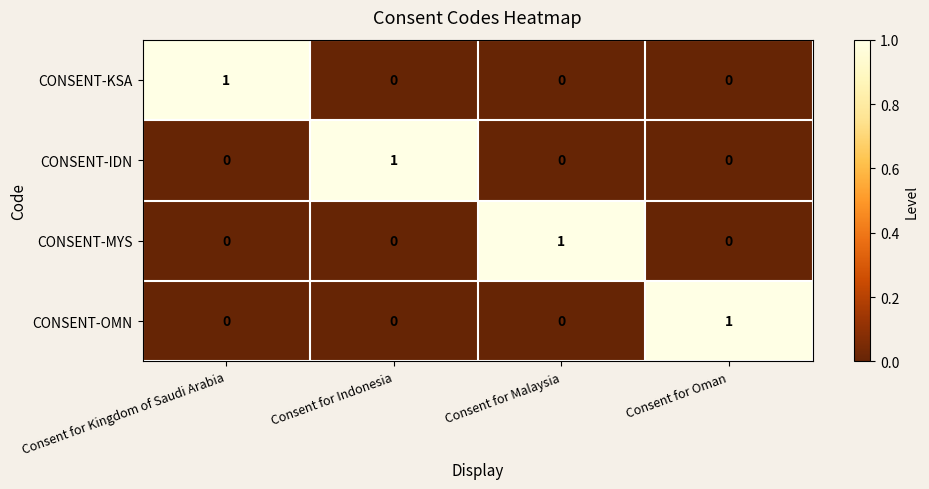

At how many categories does at least one series exceed 0?

4